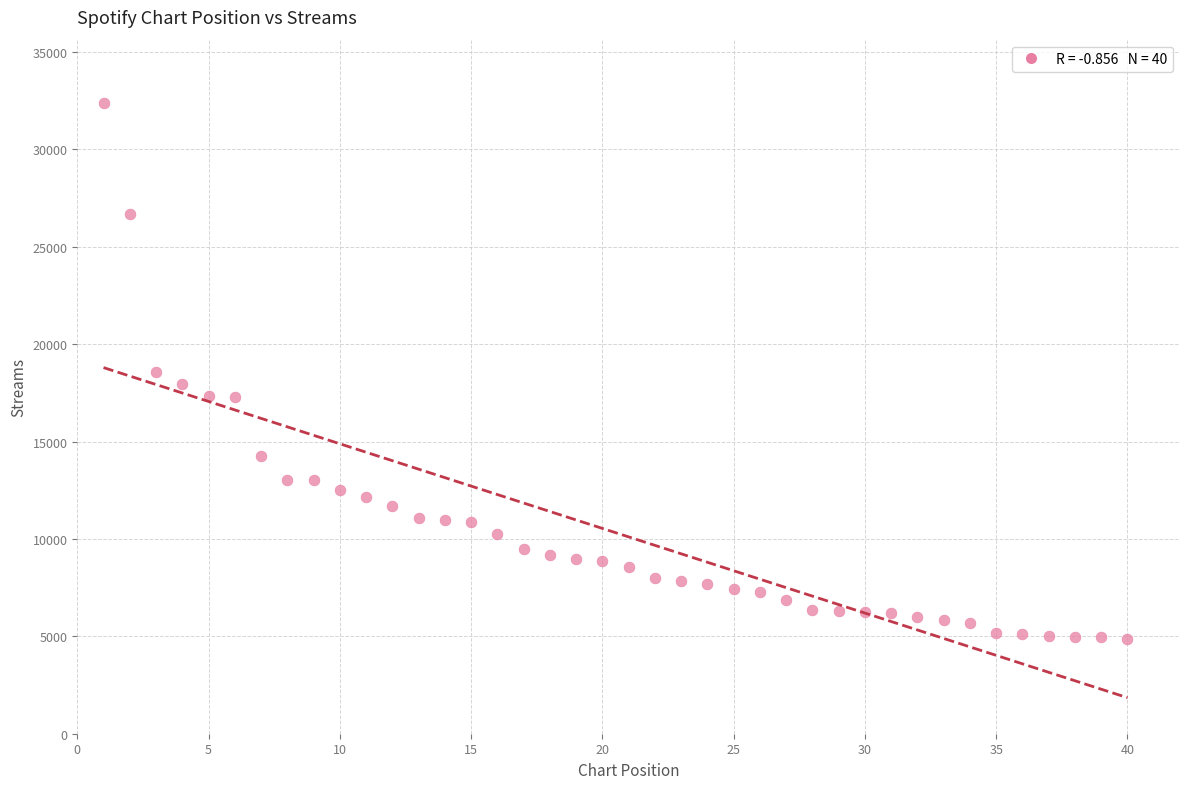

What is the range of Y values (max minus min)?

27518